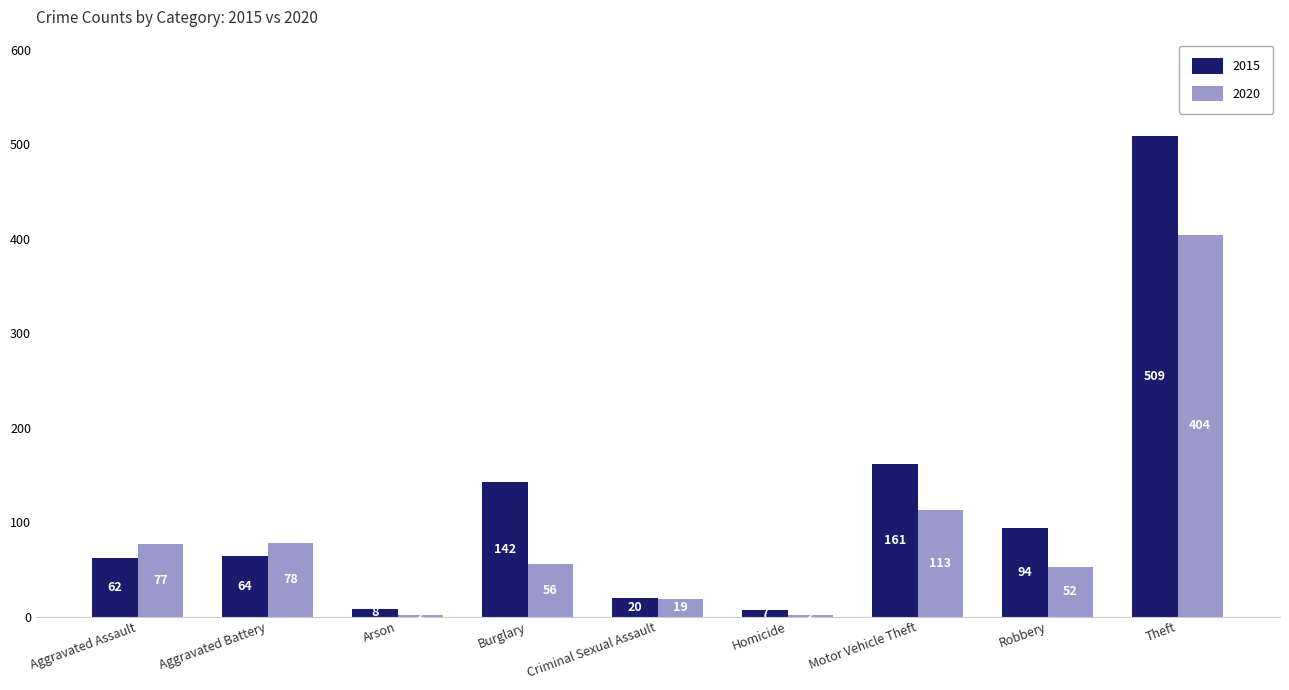

Is the value of 2020 at Aggravated Assault greater than the value of 2015 at Aggravated Battery?

Yes